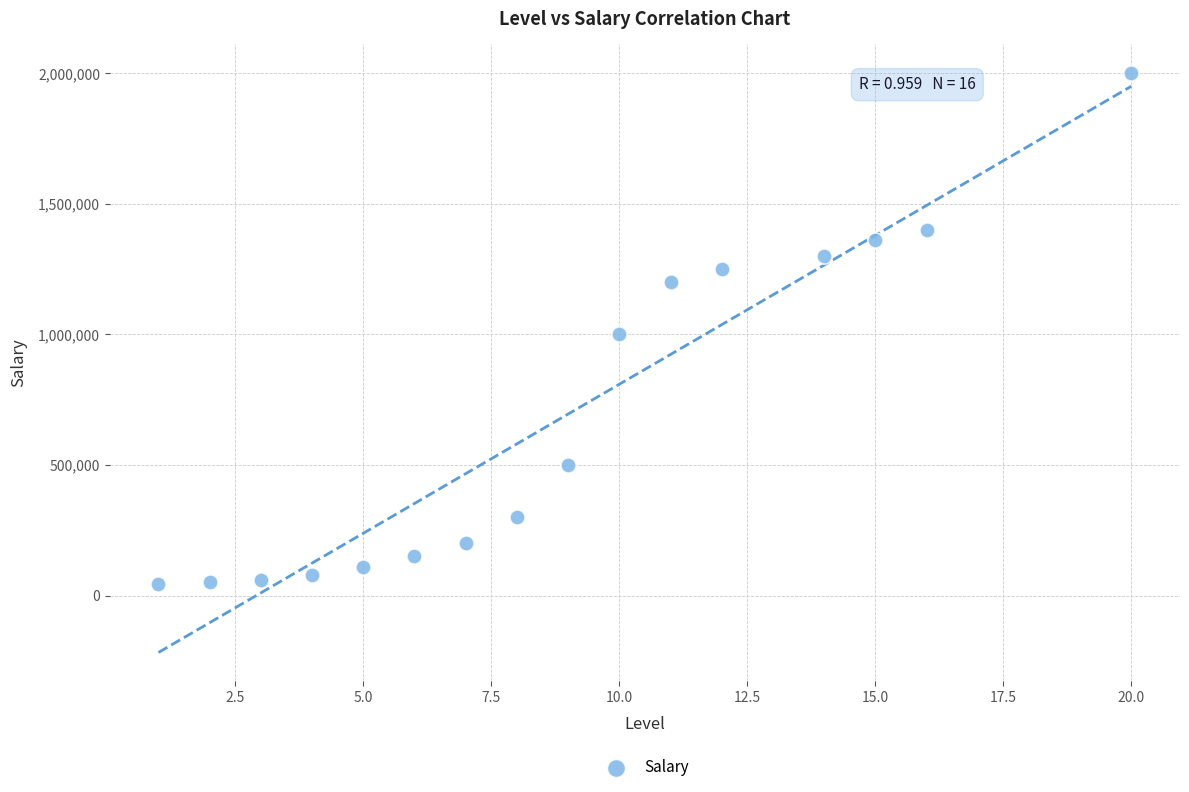

What is the range of Y values (max minus min)?

1955000